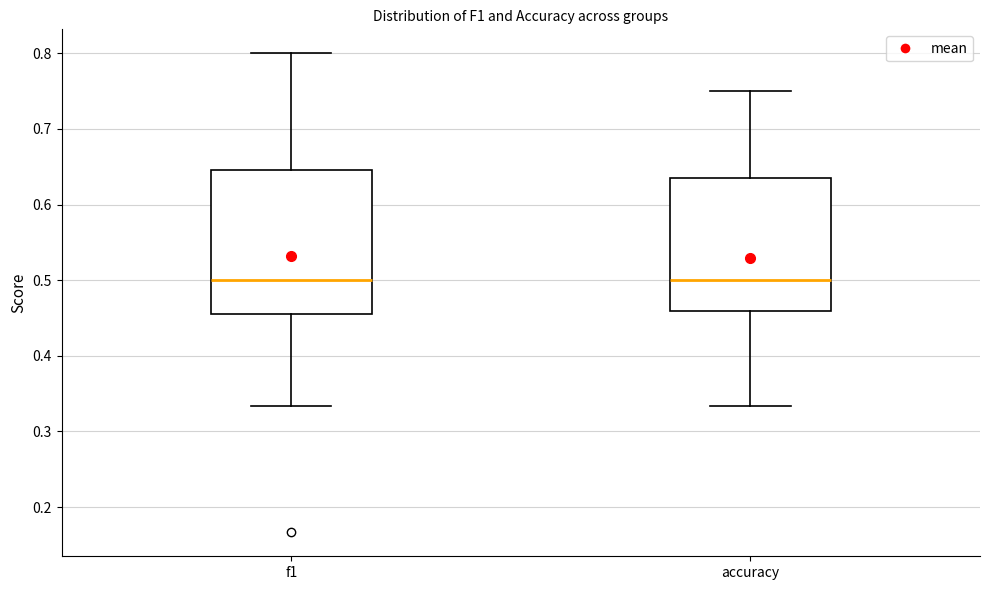

Reading left to right, transcribe this box plot: for each box, give where its median line is, the range the box spans, and where its two whiskers end, as read against the y-axis. The values are not printed on the chart, so give them approximately, as read against the axis.

f1: median 0.50, box 0.45 to 0.65, whiskers 0.33 to 0.80
accuracy: median 0.50, box 0.46 to 0.64, whiskers 0.33 to 0.75